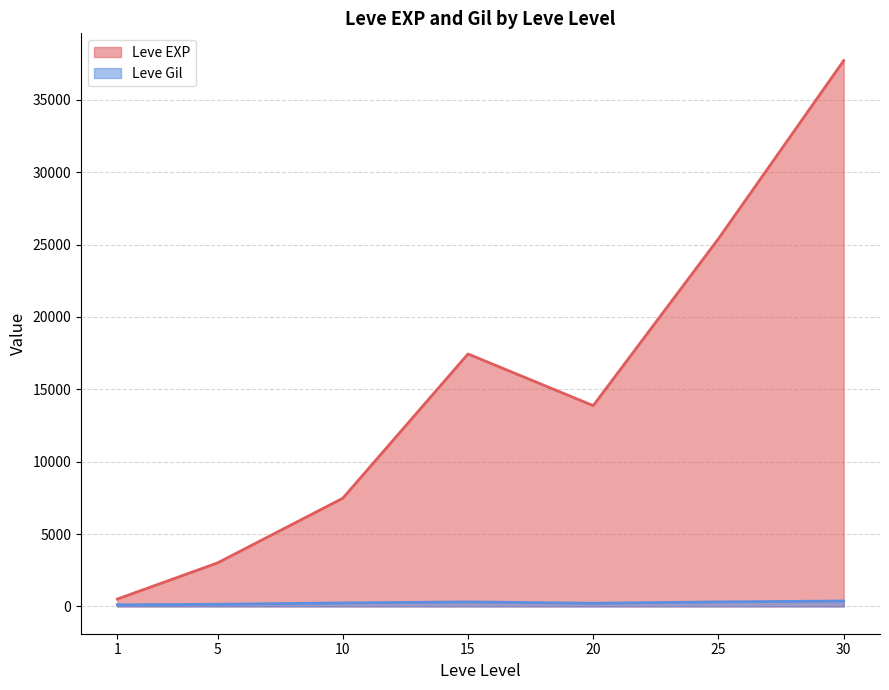

Which series has the largest range (max minus min)?

Leve EXP